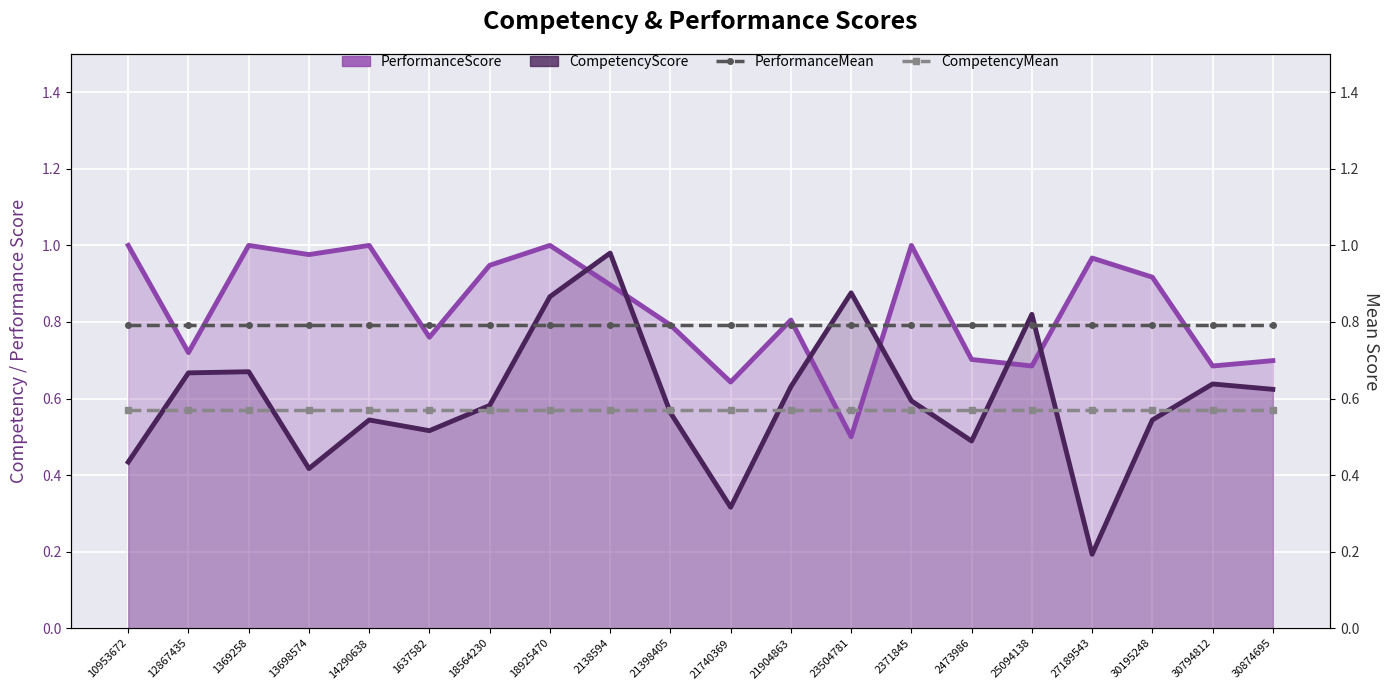

Is it true that PerformanceScore equals 1.0 at 27189543?

True